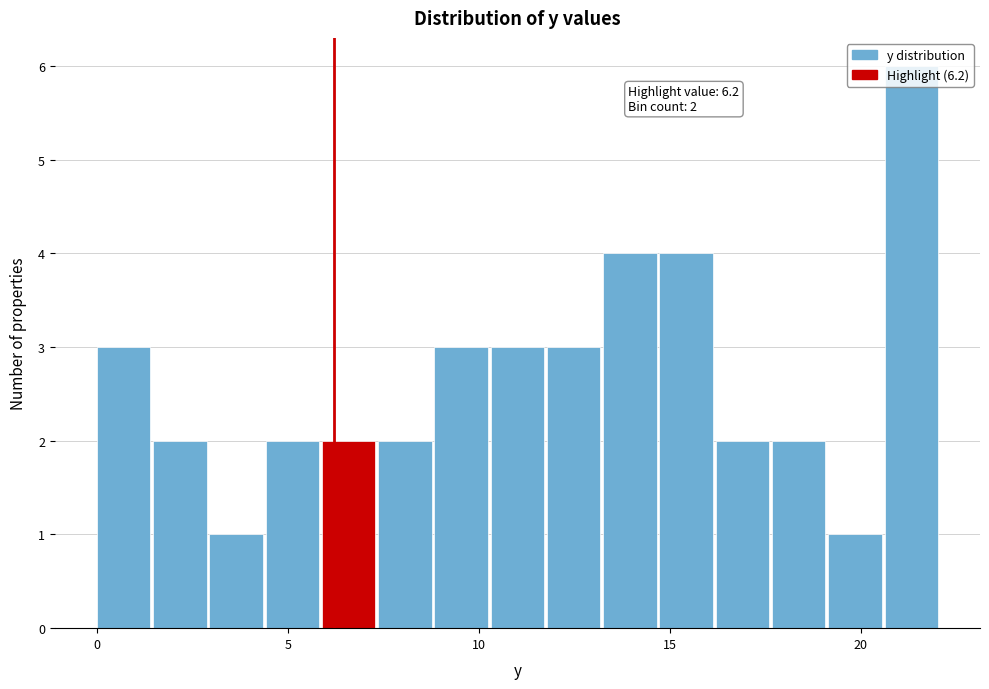

Read against the x-axis, roughly where is the centre of the tallest bar?

21.5